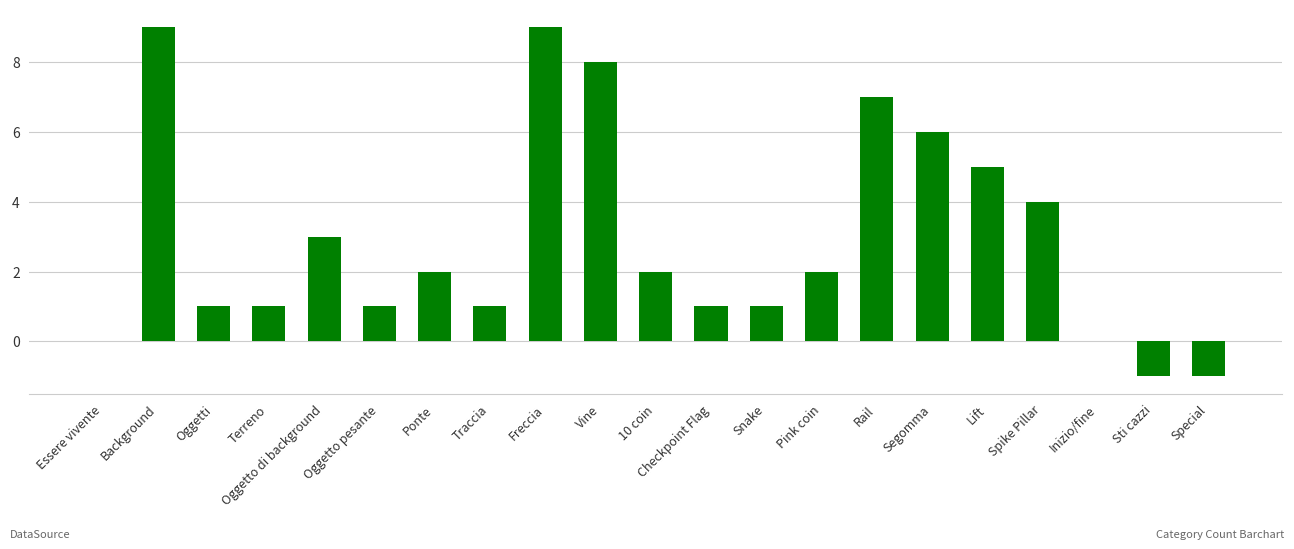

What is the greatest value displayed?

9